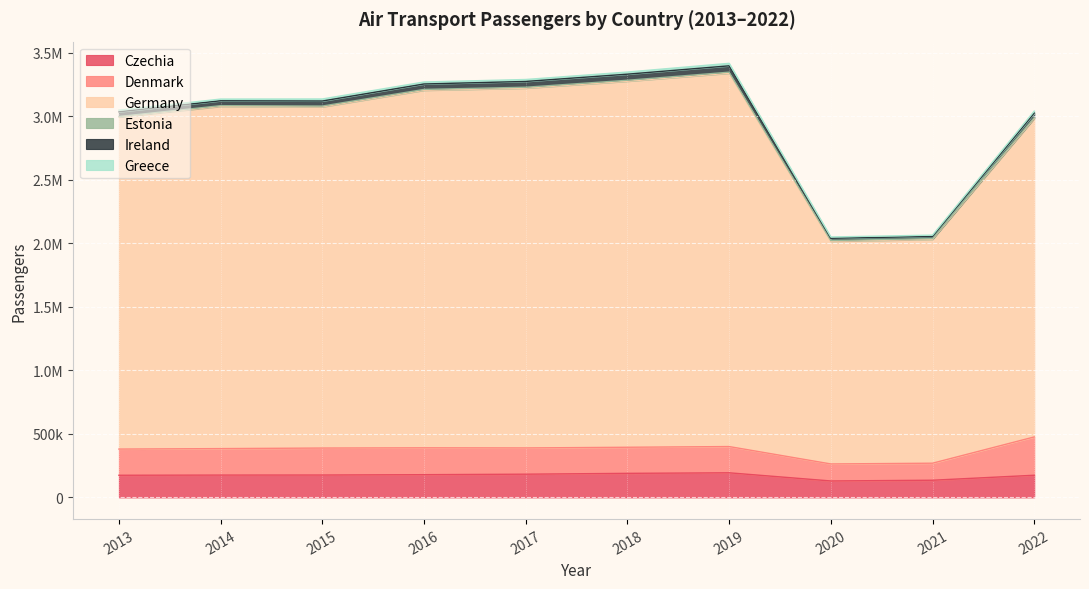

Between 2014 and 2013, which is larger?

2014